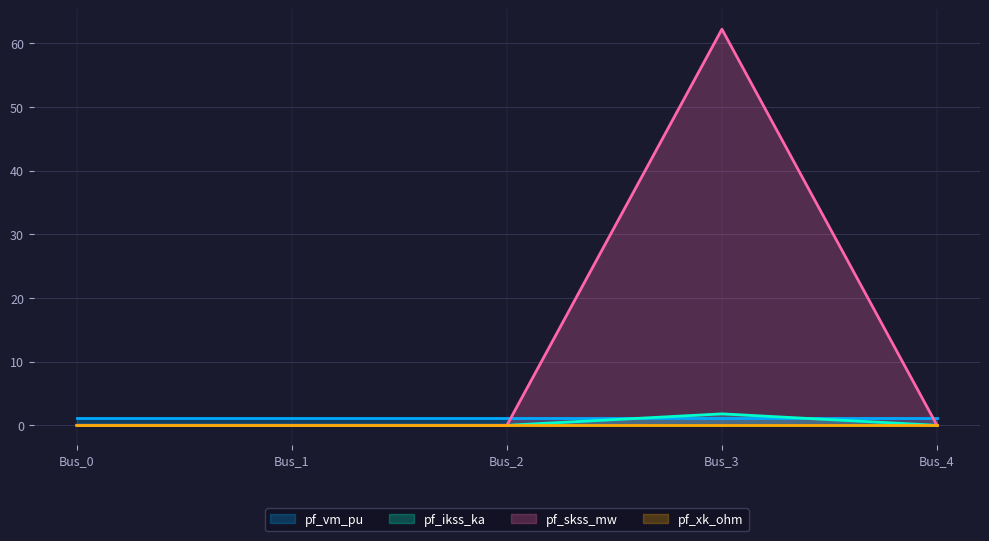

At which category does pf_skss_mw reach its first local peak?

Bus_3